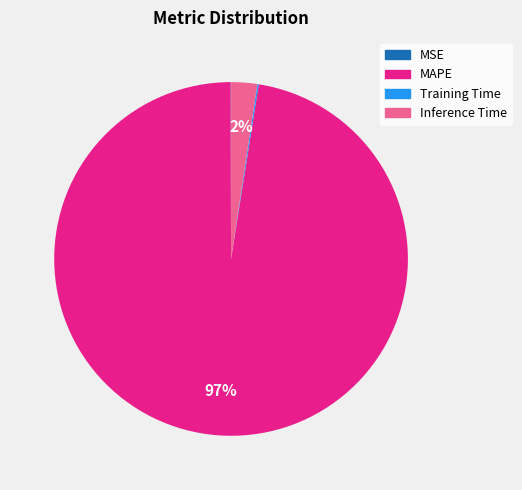

Is it true that MAPE is 97% of the pie?

True